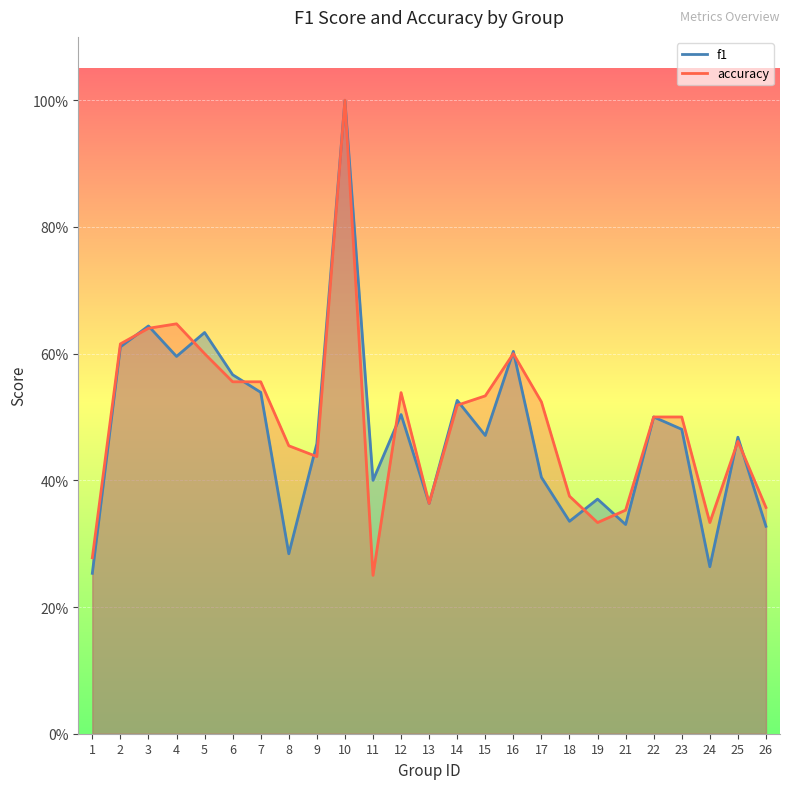

How many intersections are there between accuracy and f1?

13